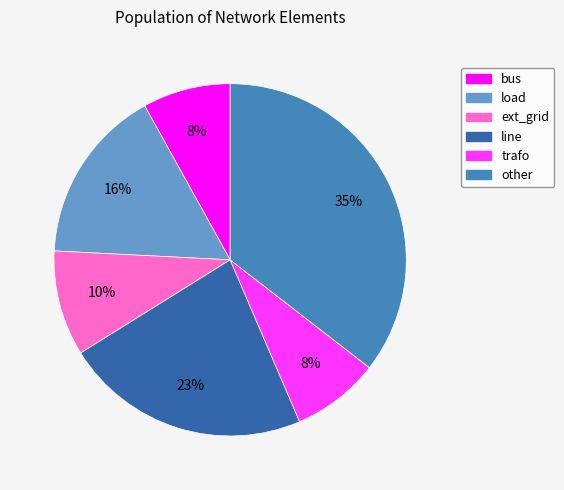

Count the number of slices in the pie.

6